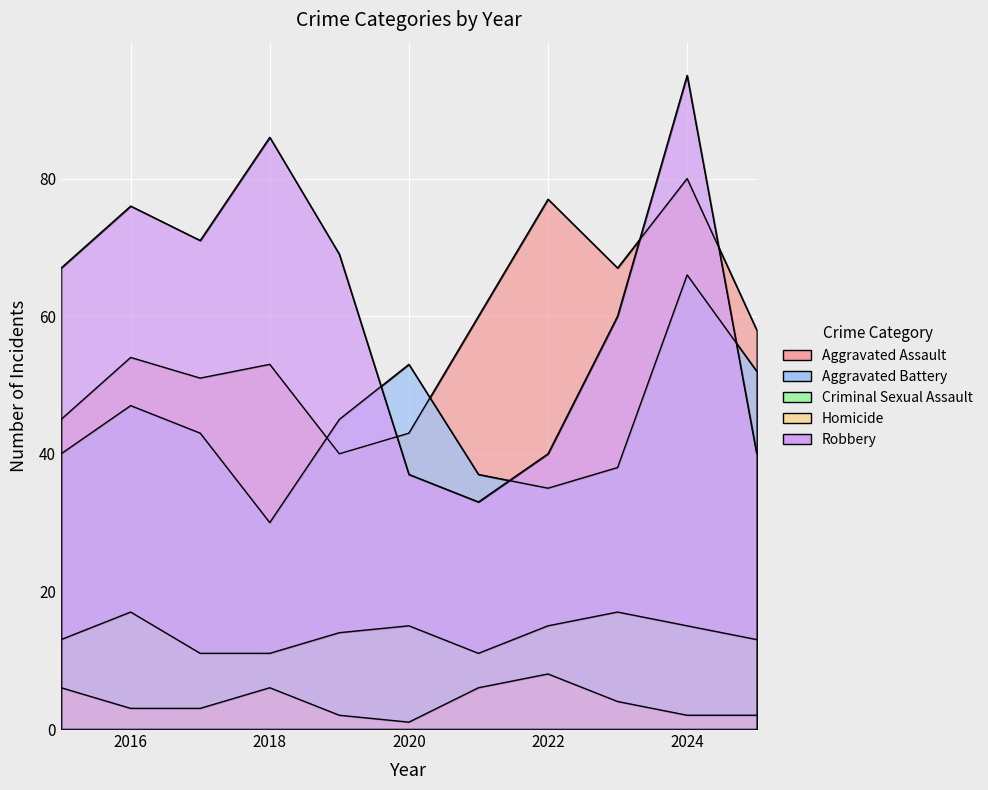

Is it true that Aggravated Battery equals 31 at 2016?

False